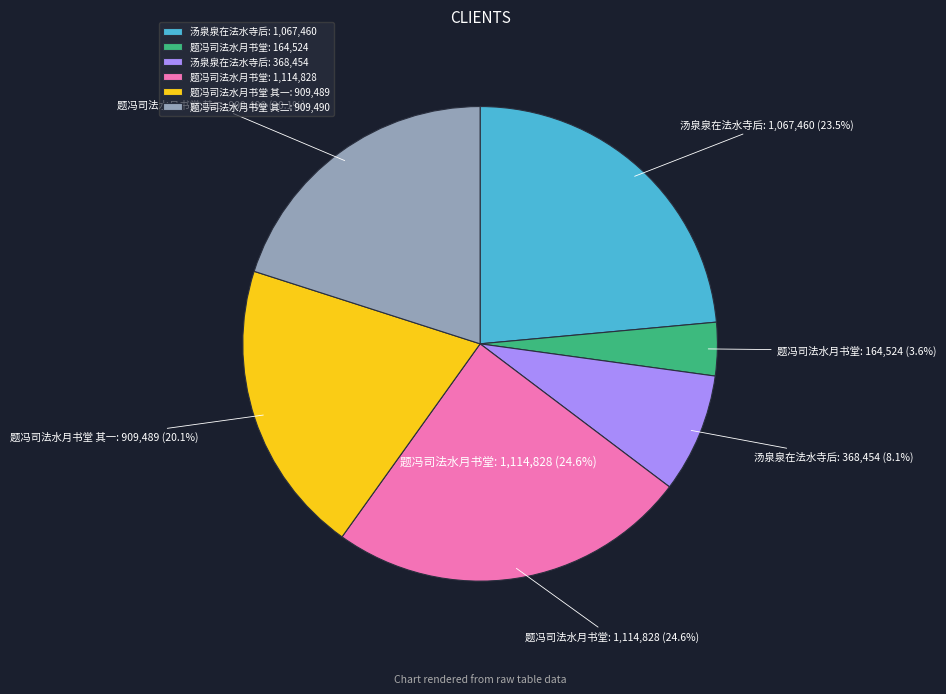

Count the number of slices in the pie.

6